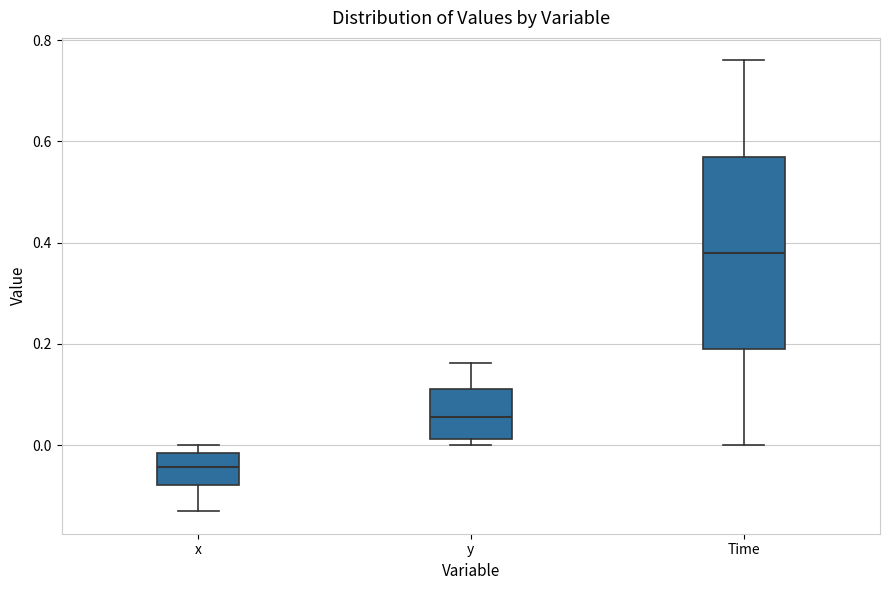

Reading left to right, read every box against the y-axis: the position of its median line, the range the box covers, and the ends of its whiskers. The values are not printed on the chart, so give them approximately, as read against the axis.

x: median -0.04, box -0.08 to -0.02, whiskers -0.14 to 0.00
y: median 0.06, box 0.02 to 0.12, whiskers 0.00 to 0.16
Time: median 0.38, box 0.20 to 0.58, whiskers 0.00 to 0.76